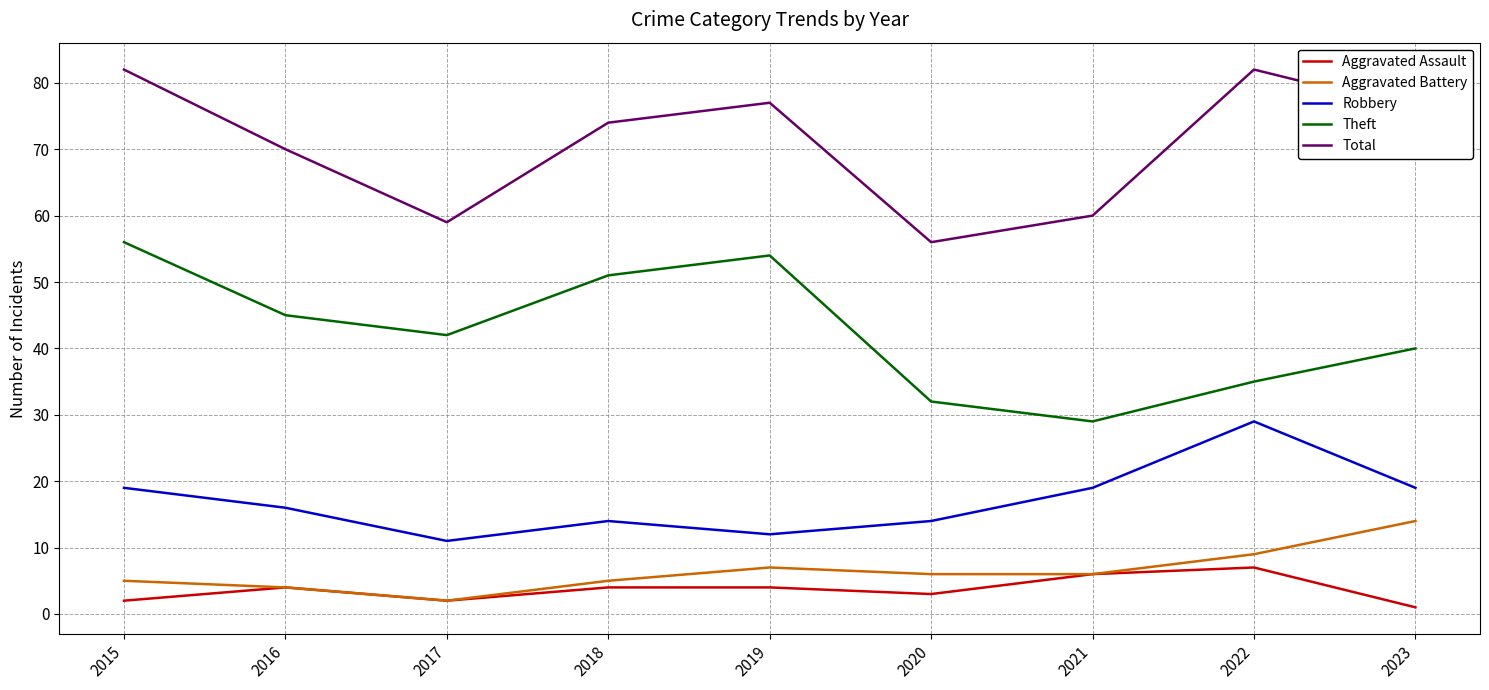

What is the average value of the Total series?

71